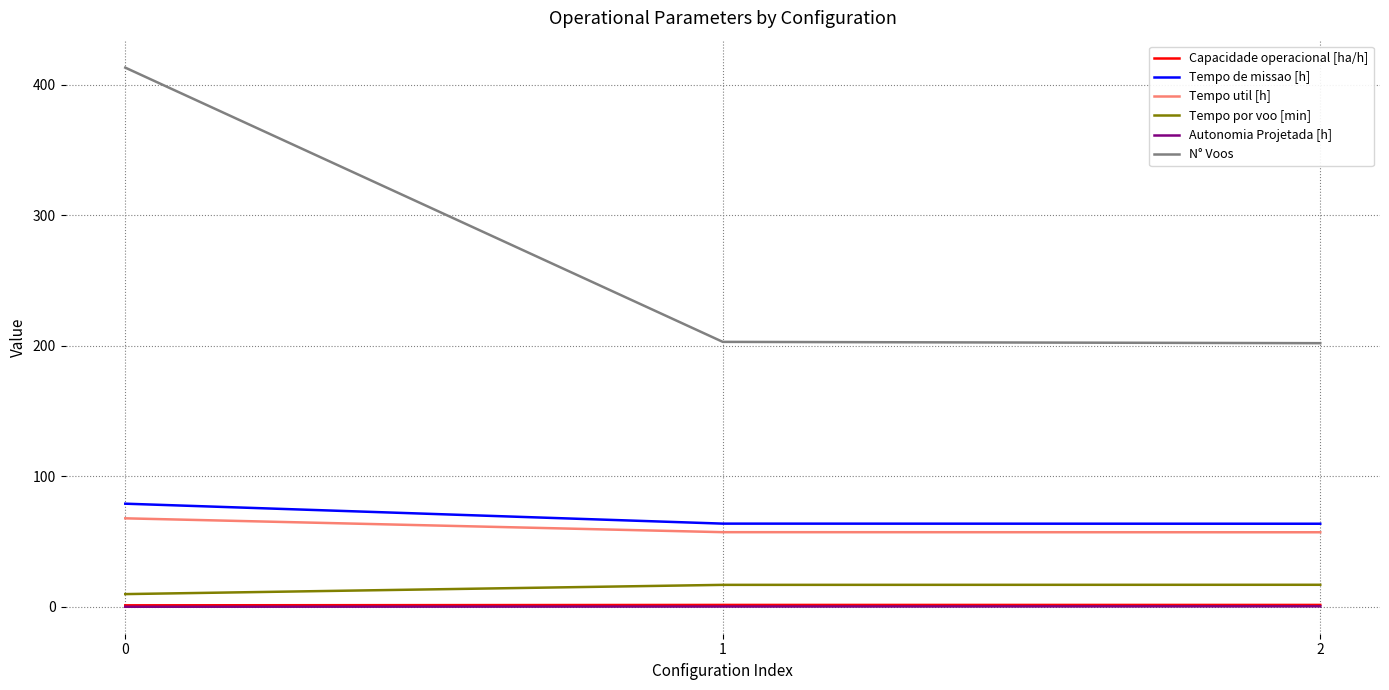

Which series has the largest total across all categories?

N° Voos